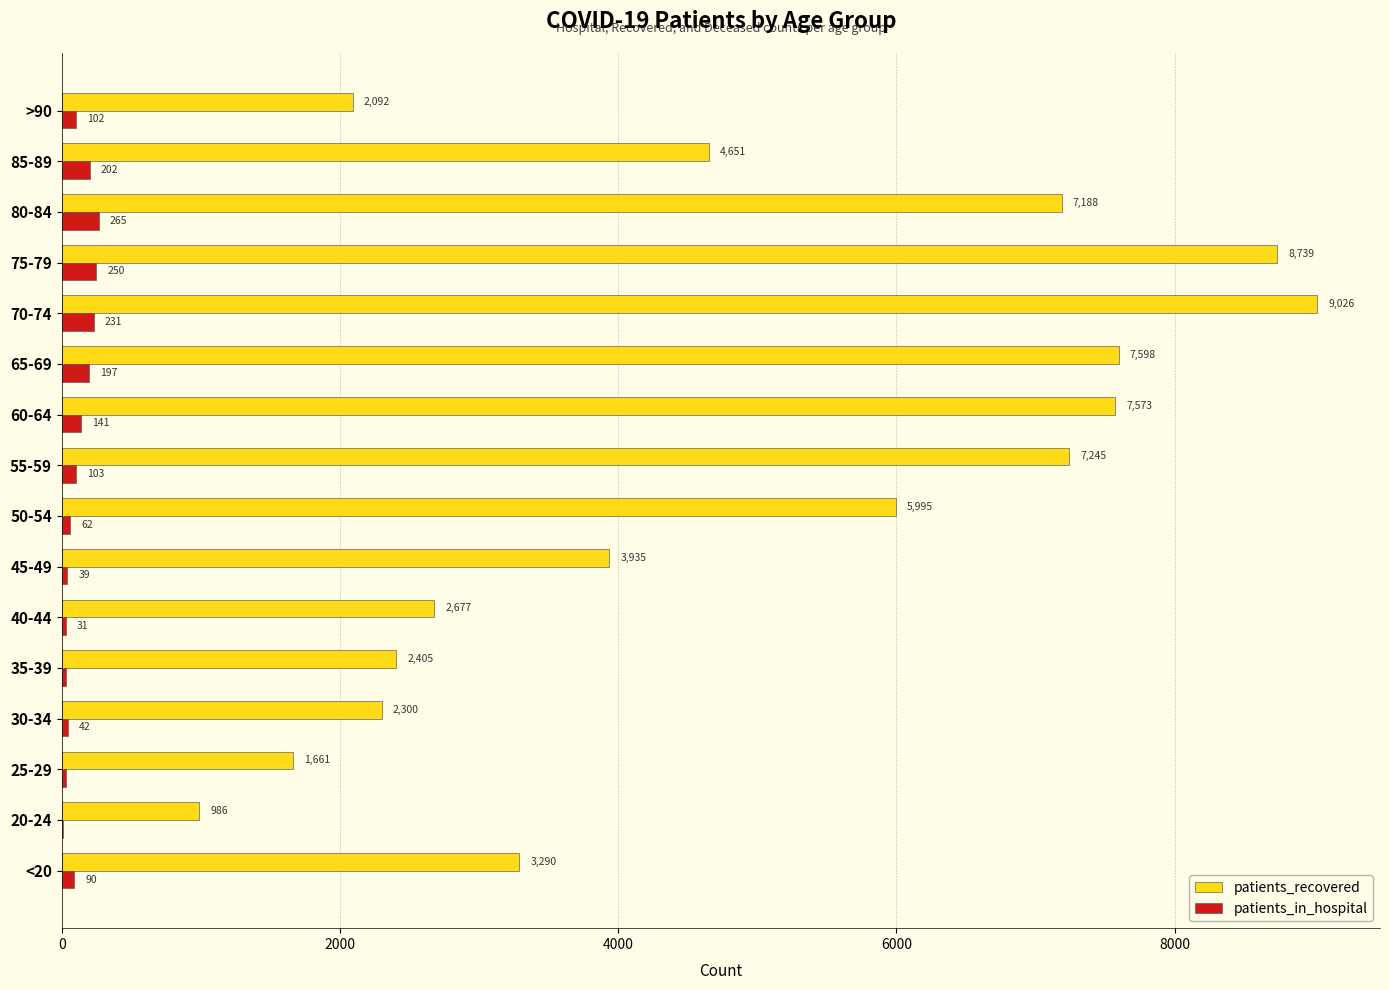

Between 75-79 and 80-84, which series saw the biggest shift?

patients_recovered